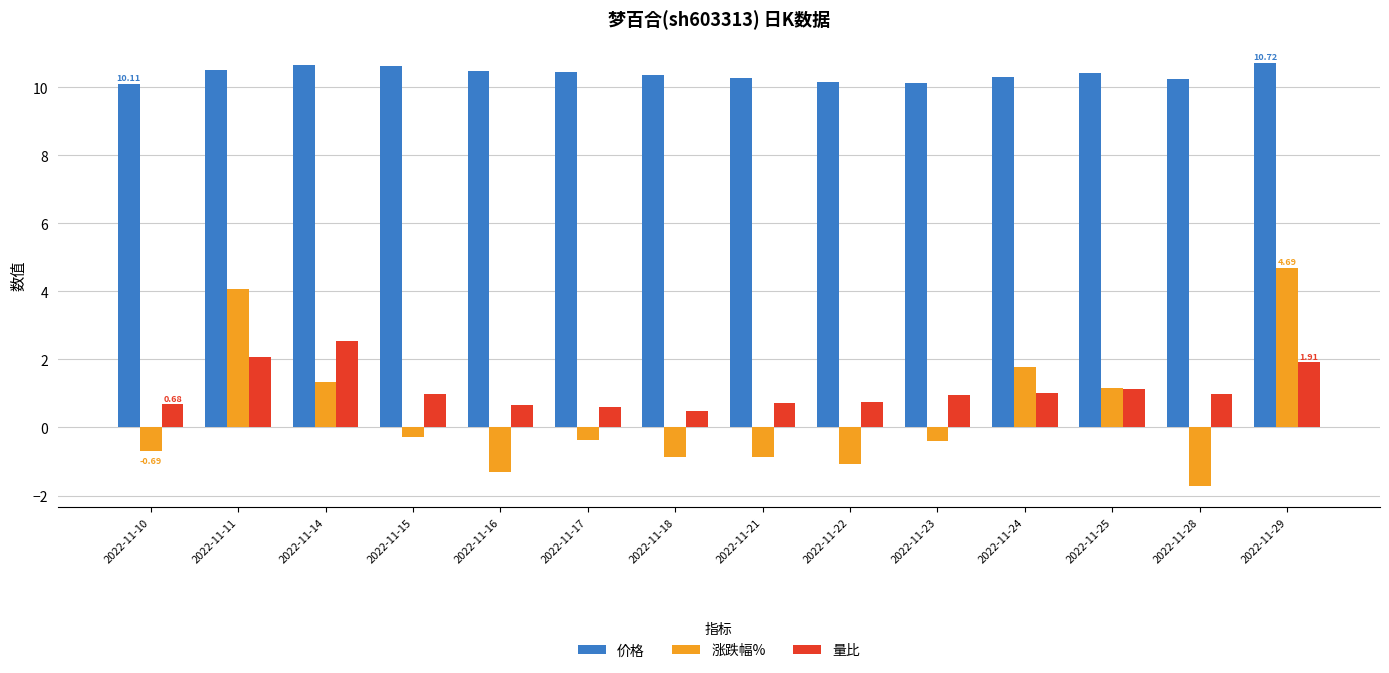

What is the average value of the 涨跌幅% series?

0.4